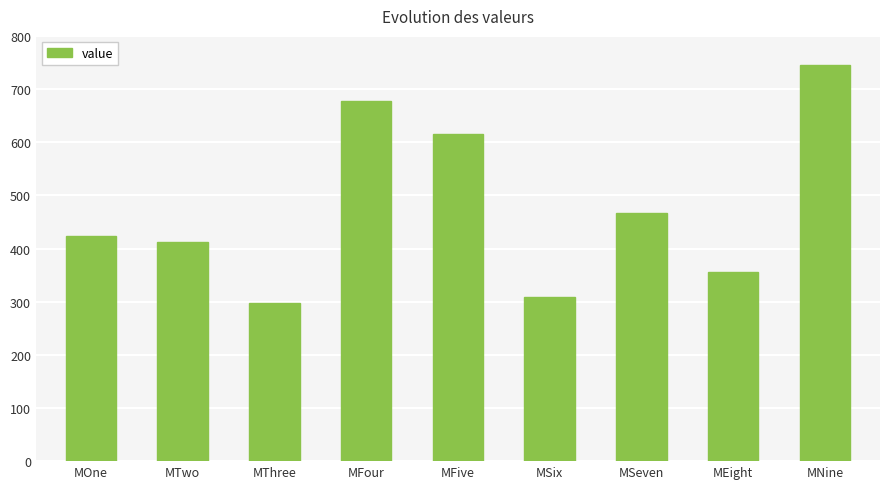

Reading left to right, list all the values displayed in this chart.

424	412	297	678	615	308	467	355	746